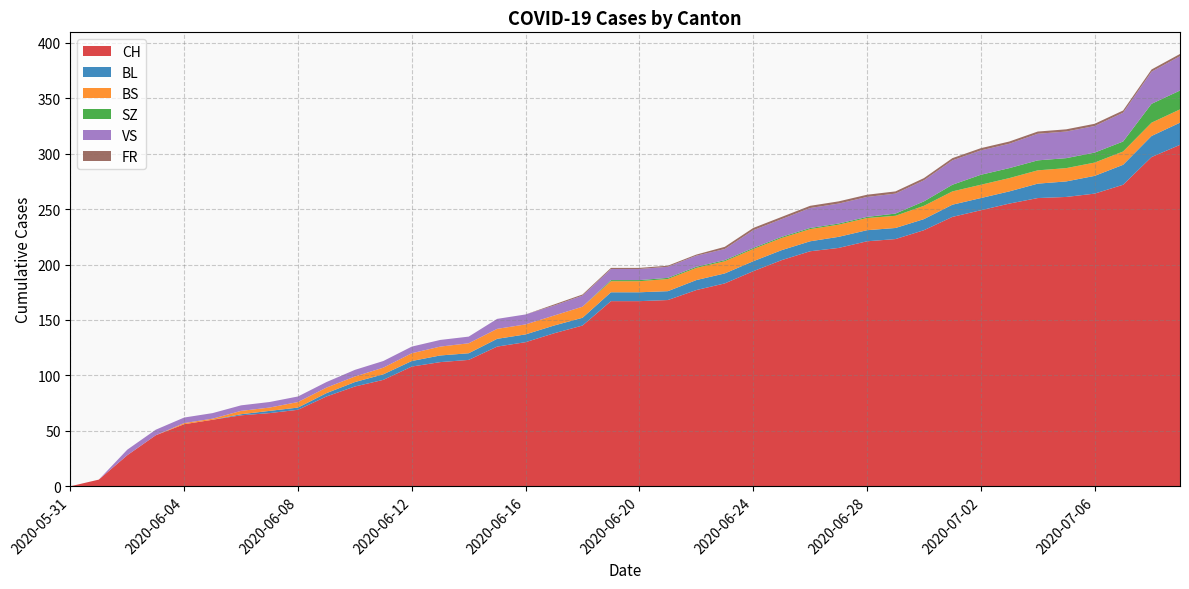

Reading left to right, what are all the values shown in this chart?

CH: 2020-05-31=0	2020-06-01=6	2020-06-02=28	2020-06-03=46	2020-06-04=56	2020-06-05=60	2020-06-06=64	2020-06-07=66	2020-06-08=69	2020-06-09=81	2020-06-10=90	2020-06-11=96	2020-06-12=108	2020-06-13=112	2020-06-14=114	2020-06-15=126	2020-06-16=130	2020-06-17=138	2020-06-18=145	2020-06-19=167	2020-06-20=167	2020-06-21=168	2020-06-22=177	2020-06-23=183	2020-06-24=194	2020-06-25=204	2020-06-26=212	2020-06-27=215	2020-06-28=221	2020-06-29=223	2020-06-30=231	2020-07-01=243	2020-07-02=249	2020-07-03=255	2020-07-04=260	2020-07-05=261	2020-07-06=264	2020-07-07=272	2020-07-08=297	2020-07-09=308
BL: 2020-05-31=0	2020-06-01=0	2020-06-02=0	2020-06-03=0	2020-06-04=0	2020-06-05=0	2020-06-06=1	2020-06-07=2	2020-06-08=2	2020-06-09=3	2020-06-10=4	2020-06-11=5	2020-06-12=5	2020-06-13=6	2020-06-14=6	2020-06-15=7	2020-06-16=7	2020-06-17=7	2020-06-18=7	2020-06-19=8	2020-06-20=8	2020-06-21=8	2020-06-22=9	2020-06-23=9	2020-06-24=9	2020-06-25=9	2020-06-26=9	2020-06-27=10	2020-06-28=10	2020-06-29=10	2020-06-30=10	2020-07-01=11	2020-07-02=11	2020-07-03=11	2020-07-04=13	2020-07-05=14	2020-07-06=16	2020-07-07=18	2020-07-08=19	2020-07-09=20
BS: 2020-05-31=0	2020-06-01=0	2020-06-02=0	2020-06-03=0	2020-06-04=1	2020-06-05=1	2020-06-06=3	2020-06-07=3	2020-06-08=5	2020-06-09=5	2020-06-10=5	2020-06-11=6	2020-06-12=7	2020-06-13=8	2020-06-14=9	2020-06-15=9	2020-06-16=9	2020-06-17=9	2020-06-18=10	2020-06-19=10	2020-06-20=10	2020-06-21=11	2020-06-22=11	2020-06-23=11	2020-06-24=11	2020-06-25=11	2020-06-26=11	2020-06-27=11	2020-06-28=11	2020-06-29=11	2020-06-30=12	2020-07-01=12	2020-07-02=12	2020-07-03=12	2020-07-04=12	2020-07-05=12	2020-07-06=12	2020-07-07=12	2020-07-08=12	2020-07-09=12
SZ: 2020-05-31=0	2020-06-01=0	2020-06-02=0	2020-06-03=0	2020-06-04=0	2020-06-05=0	2020-06-06=0	2020-06-07=0	2020-06-08=0	2020-06-09=0	2020-06-10=0	2020-06-11=0	2020-06-12=0	2020-06-13=0	2020-06-14=0	2020-06-15=0	2020-06-16=0	2020-06-17=0	2020-06-18=0	2020-06-19=1	2020-06-20=1	2020-06-21=1	2020-06-22=1	2020-06-23=1	2020-06-24=1	2020-06-25=1	2020-06-26=1	2020-06-27=1	2020-06-28=1	2020-06-29=2	2020-06-30=4	2020-07-01=6	2020-07-02=9	2020-07-03=9	2020-07-04=9	2020-07-05=9	2020-07-06=9	2020-07-07=9	2020-07-08=17	2020-07-09=17
VS: 2020-05-31=0	2020-06-01=0	2020-06-02=5	2020-06-03=5	2020-06-04=5	2020-06-05=5	2020-06-06=5	2020-06-07=5	2020-06-08=5	2020-06-09=5	2020-06-10=6	2020-06-11=6	2020-06-12=6	2020-06-13=6	2020-06-14=6	2020-06-15=9	2020-06-16=9	2020-06-17=9	2020-06-18=10	2020-06-19=10	2020-06-20=10	2020-06-21=10	2020-06-22=10	2020-06-23=10	2020-06-24=16	2020-06-25=16	2020-06-26=18	2020-06-27=18	2020-06-28=18	2020-06-29=18	2020-06-30=19	2020-07-01=22	2020-07-02=22	2020-07-03=22	2020-07-04=24	2020-07-05=24	2020-07-06=24	2020-07-07=26	2020-07-08=29	2020-07-09=31
FR: 2020-05-31=0	2020-06-01=0	2020-06-02=0	2020-06-03=0	2020-06-04=0	2020-06-05=0	2020-06-06=0	2020-06-07=0	2020-06-08=0	2020-06-09=0	2020-06-10=0	2020-06-11=0	2020-06-12=0	2020-06-13=0	2020-06-14=0	2020-06-15=0	2020-06-16=0	2020-06-17=1	2020-06-18=1	2020-06-19=1	2020-06-20=1	2020-06-21=1	2020-06-22=1	2020-06-23=2	2020-06-24=2	2020-06-25=2	2020-06-26=2	2020-06-27=2	2020-06-28=2	2020-06-29=2	2020-06-30=2	2020-07-01=2	2020-07-02=2	2020-07-03=2	2020-07-04=2	2020-07-05=2	2020-07-06=2	2020-07-07=2	2020-07-08=2	2020-07-09=2